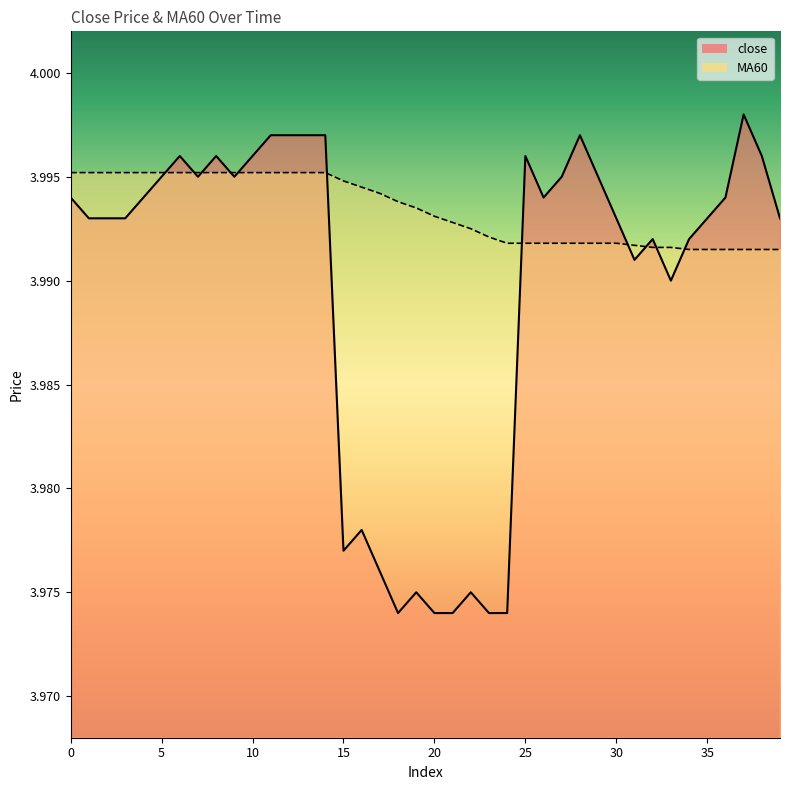

Which has a higher value, 15 or 27?

27